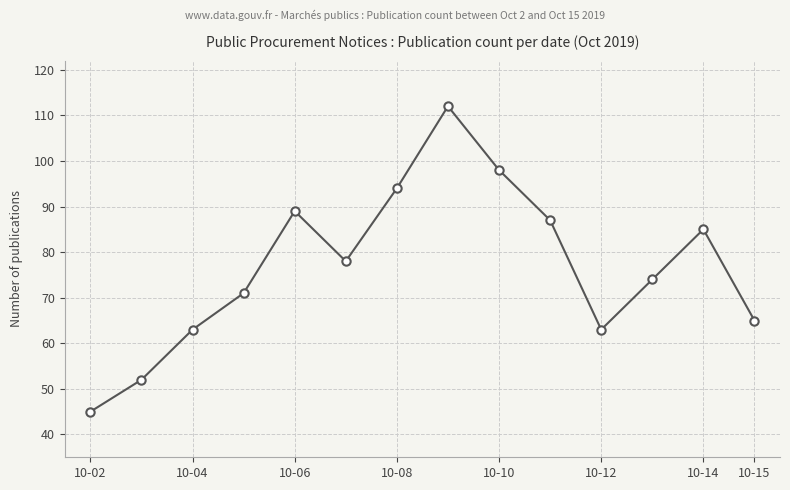

How many interior local valleys (lower than both neighbors) does the data have?

2